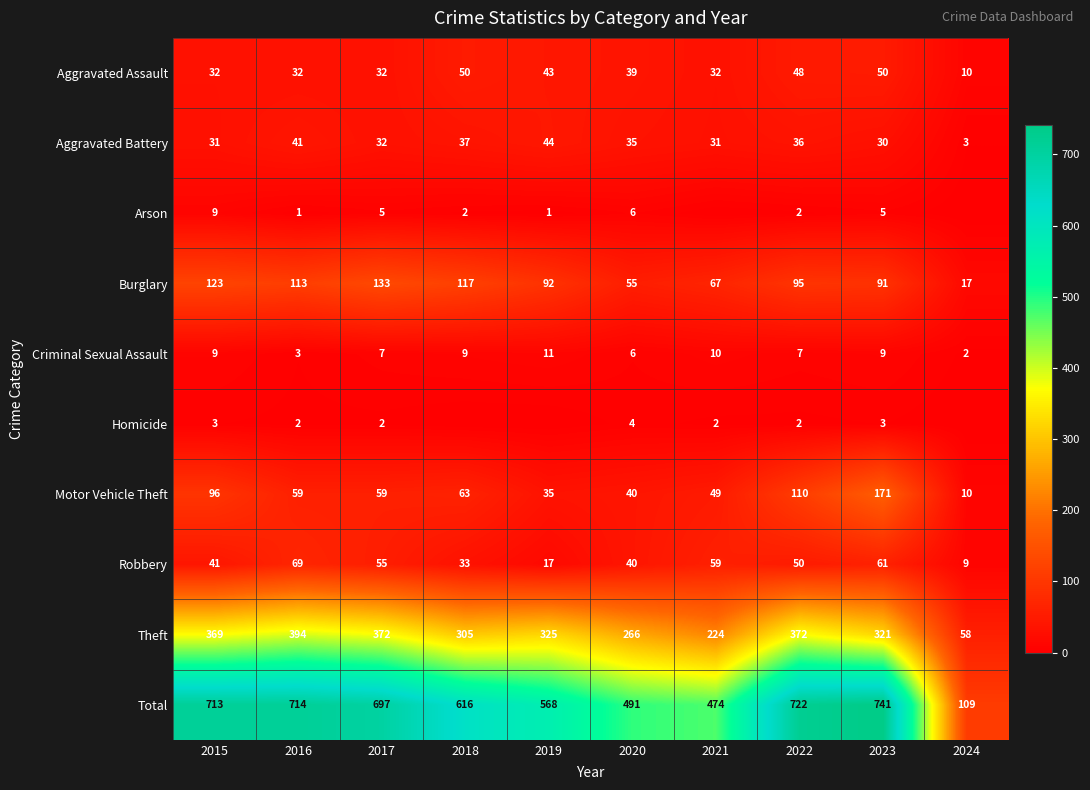

Which category has the lowest value in the Burglary series?

2024